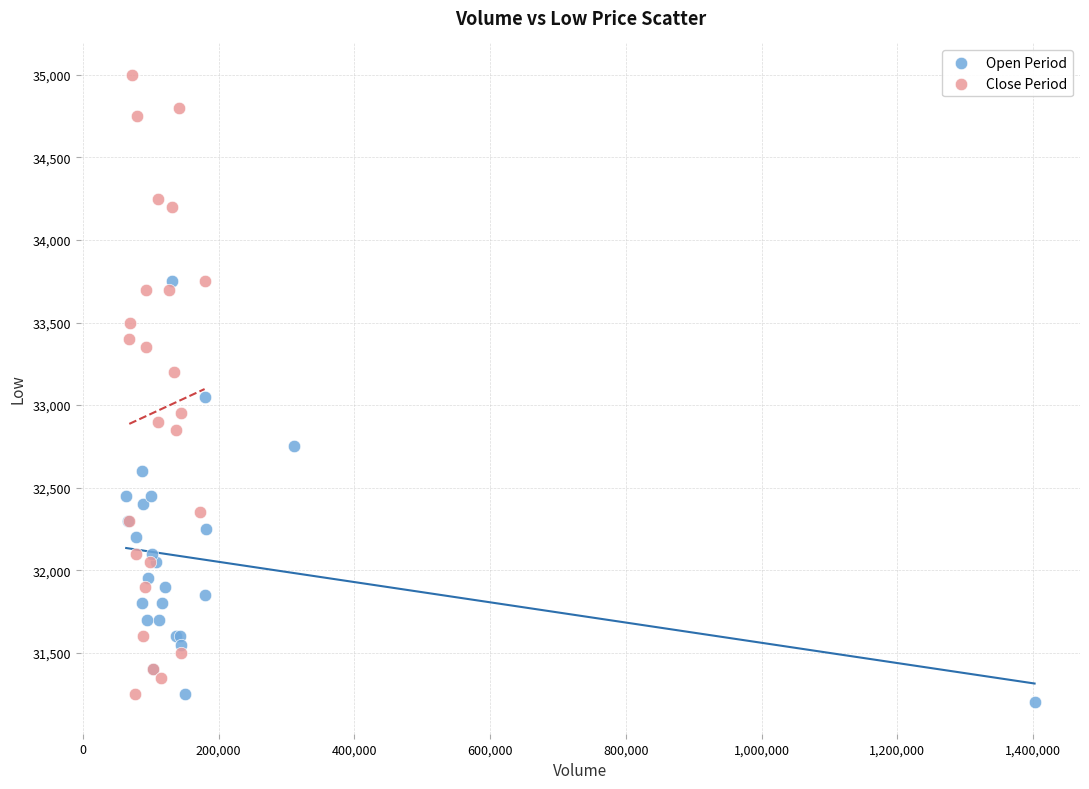

Which series has the widest spread of Y values?

Close Period